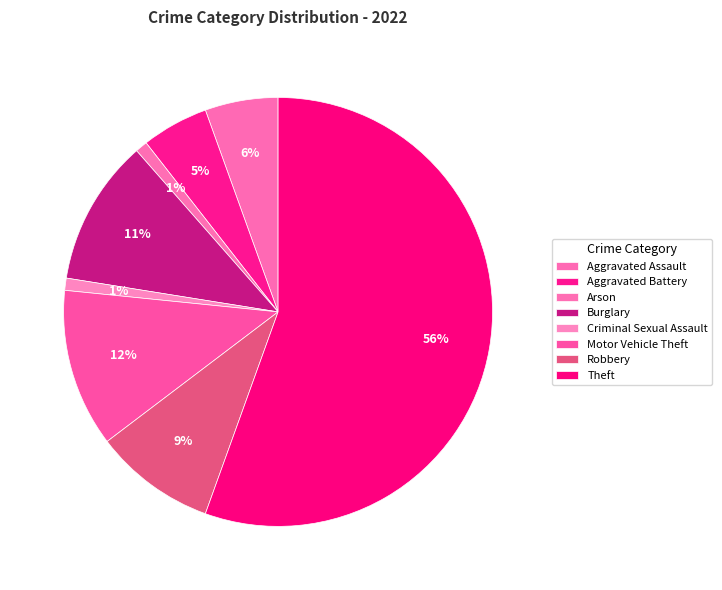

Count the number of slices in the pie.

8